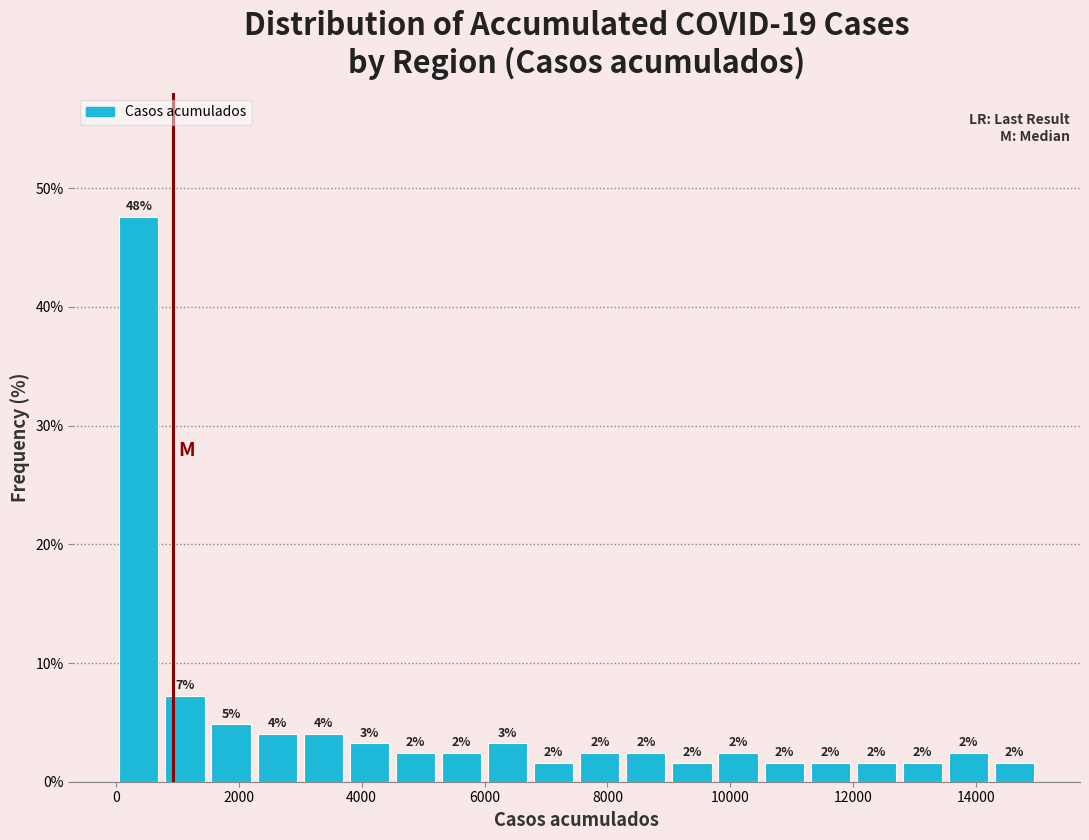

Read against the x-axis, roughly where is the centre of the tallest bar?

400